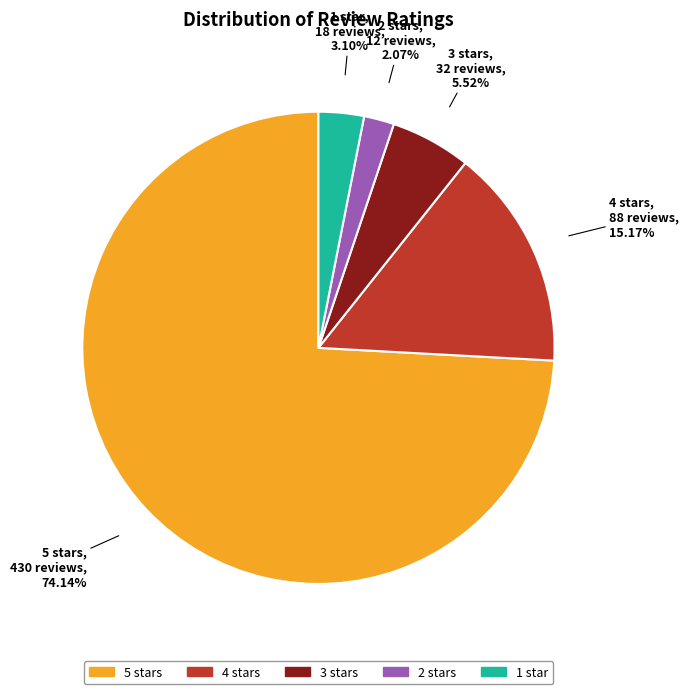

Rank the categories by value from highest to lowest.

5 stars, 4 stars, 3 stars, 1 star, 2 stars